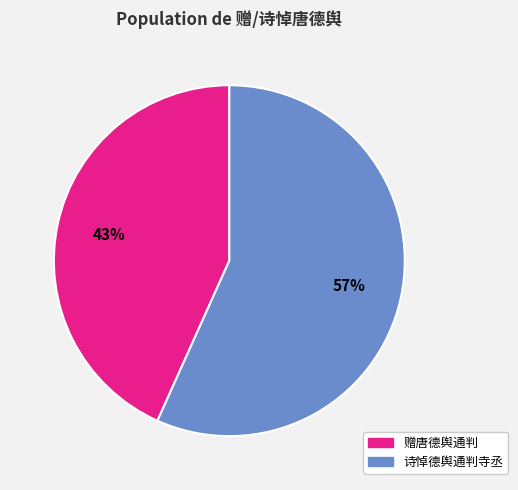

Approximately how many times larger is the value at 诗悼德舆通判寺丞 compared to 赠唐德舆通判?

1.3